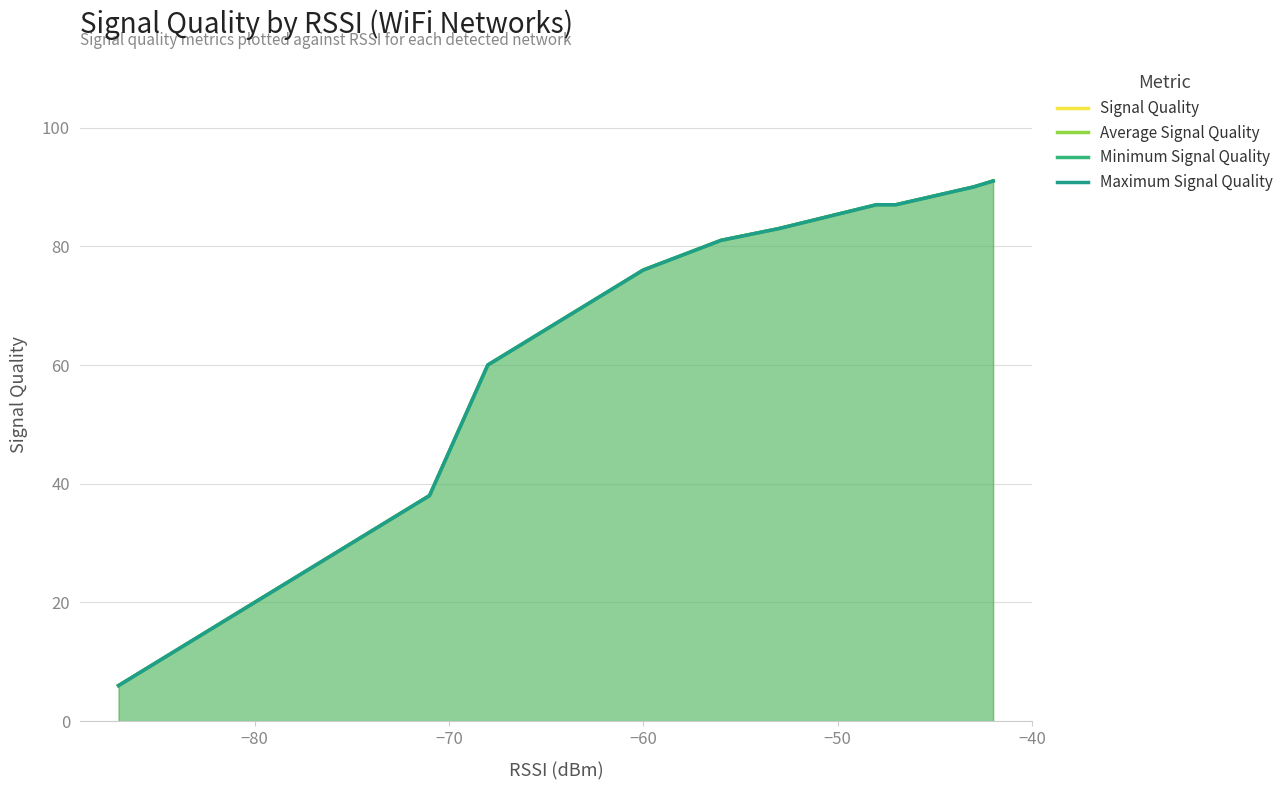

At how many categories does at least one series exceed 64?

9